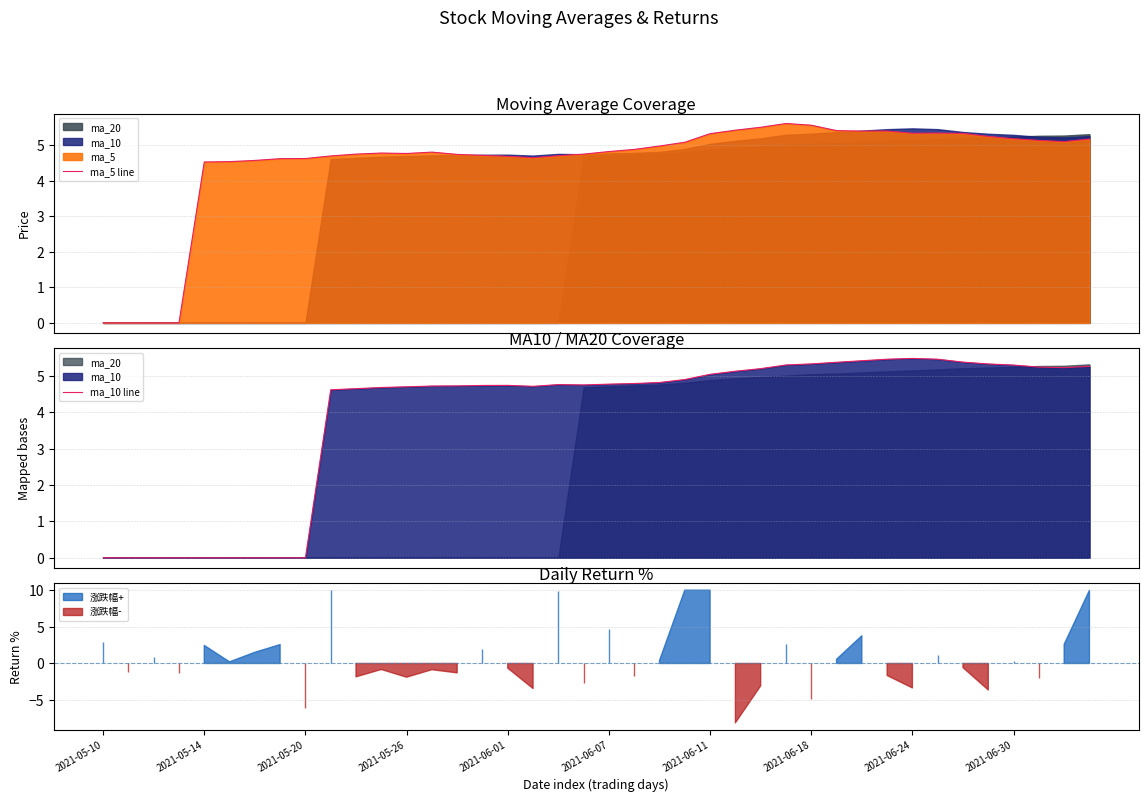

What is the difference between the maximum and second lowest values in the ma_5 line series?

5.6